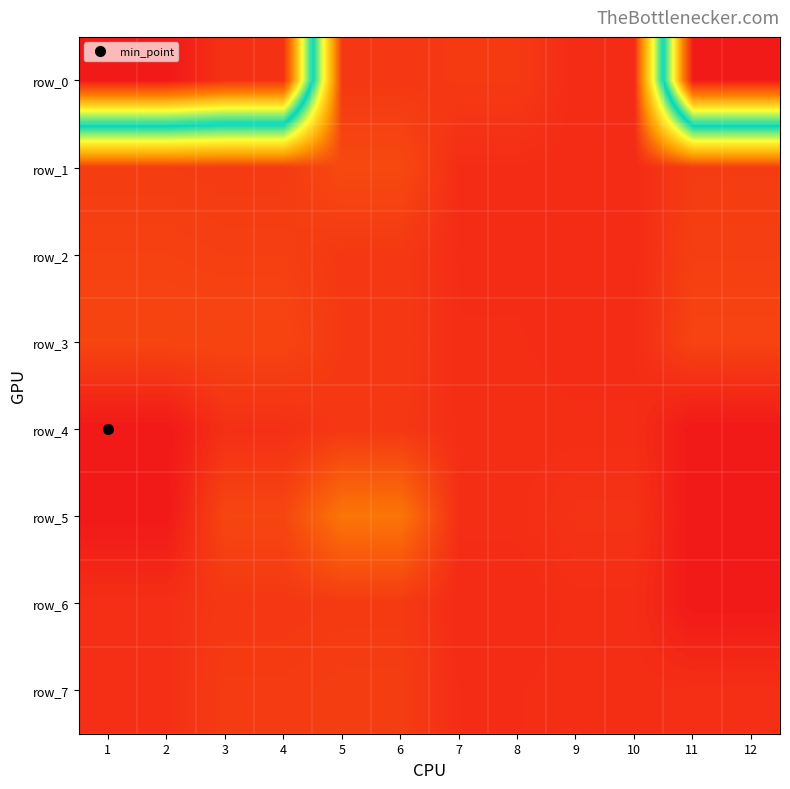

True or false: row_1 has a value of 112.9 at 1.

False